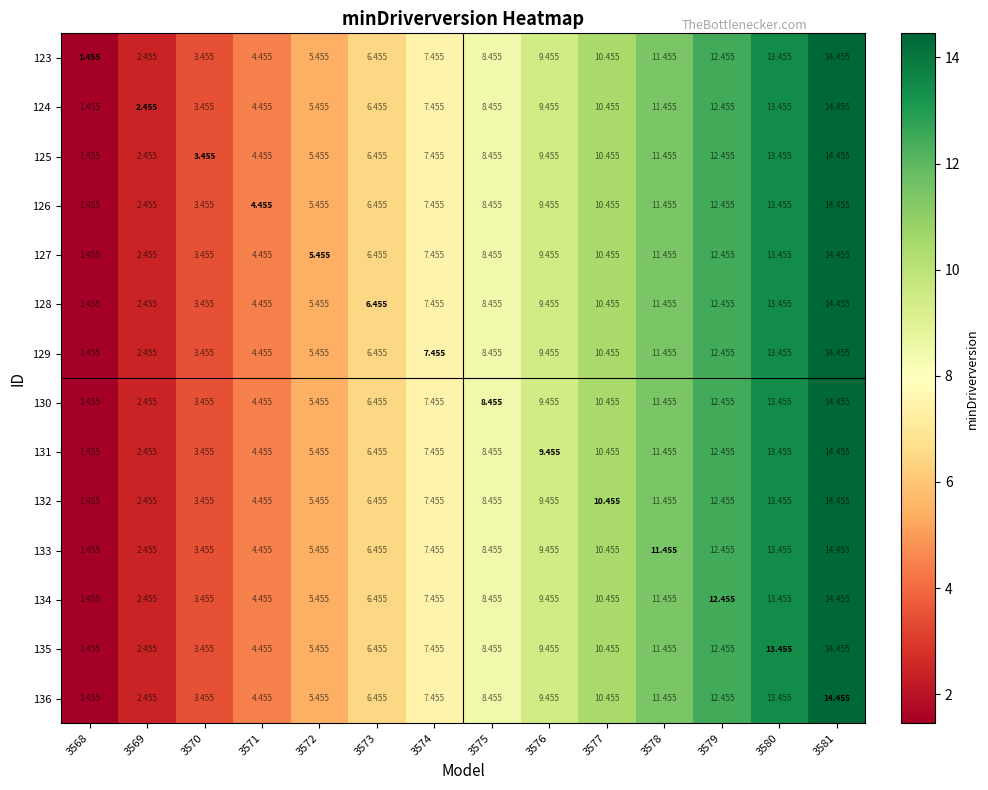

Is the value of 133 at 3576 greater than the value of 125 at 3573?

Yes